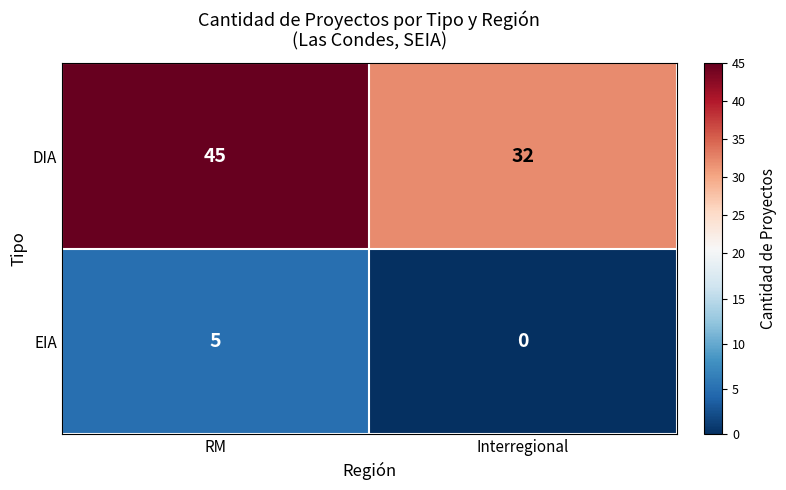

Which category has the lowest value across all series?

Interregional